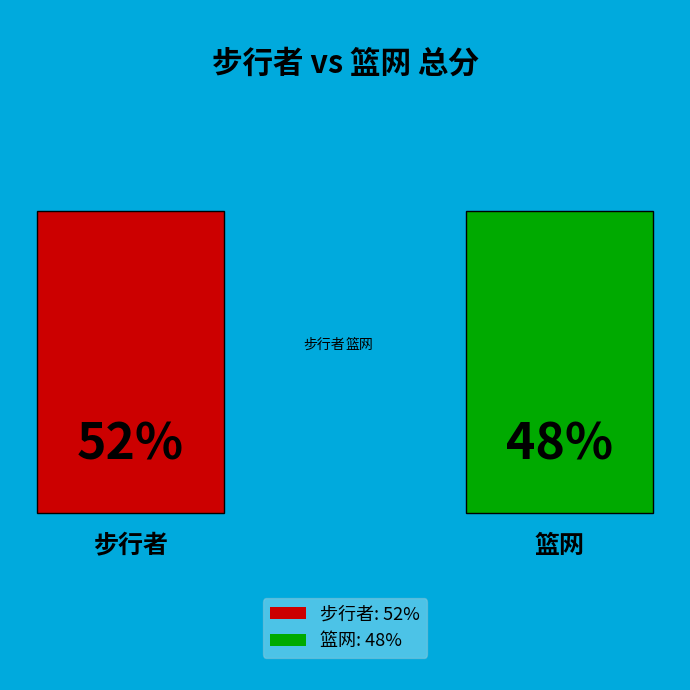

Which slice represents more than half of the pie?

步行者